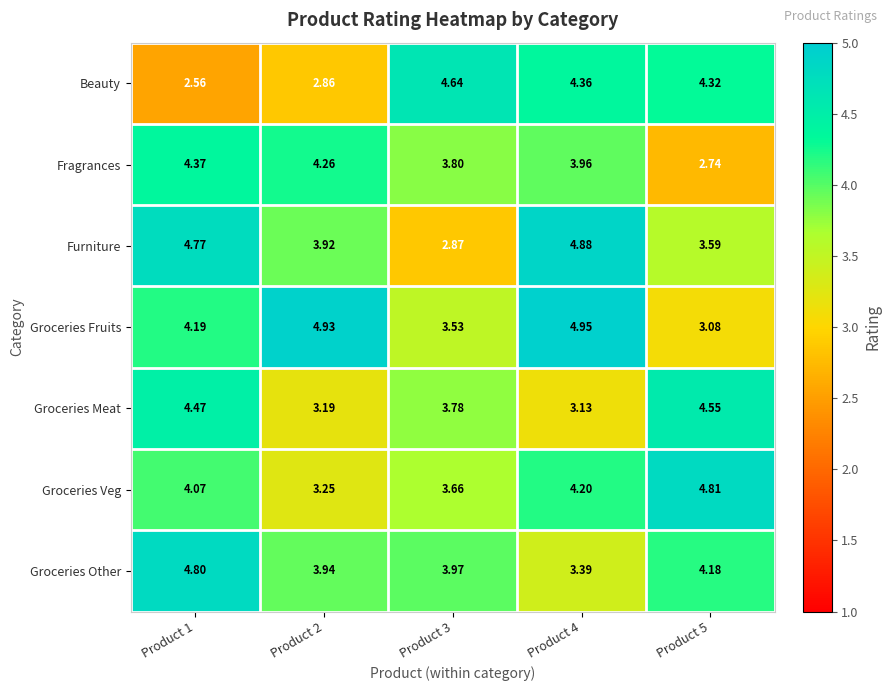

Is the value of Groceries Other at Product 1 greater than the value of Fragrances at Product 5?

Yes